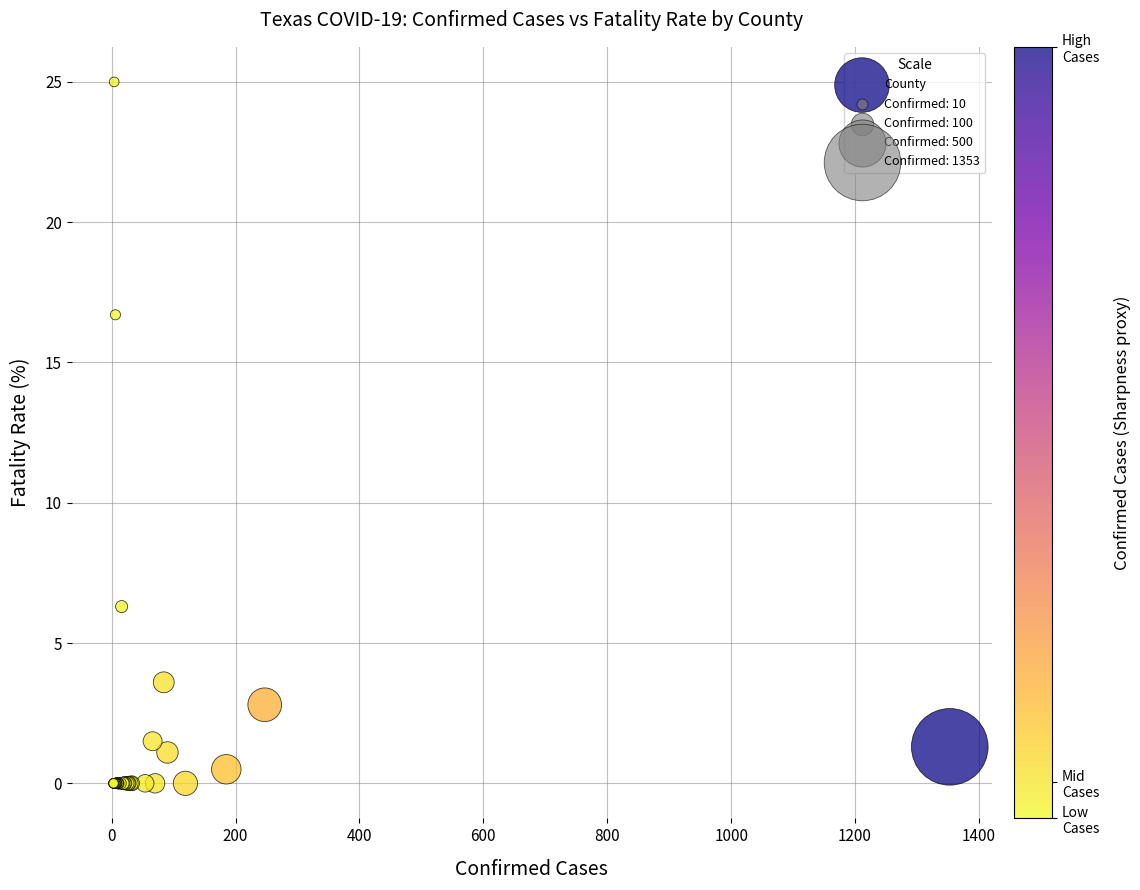

What Y value in the scatter plot is closest to 12?

16.7